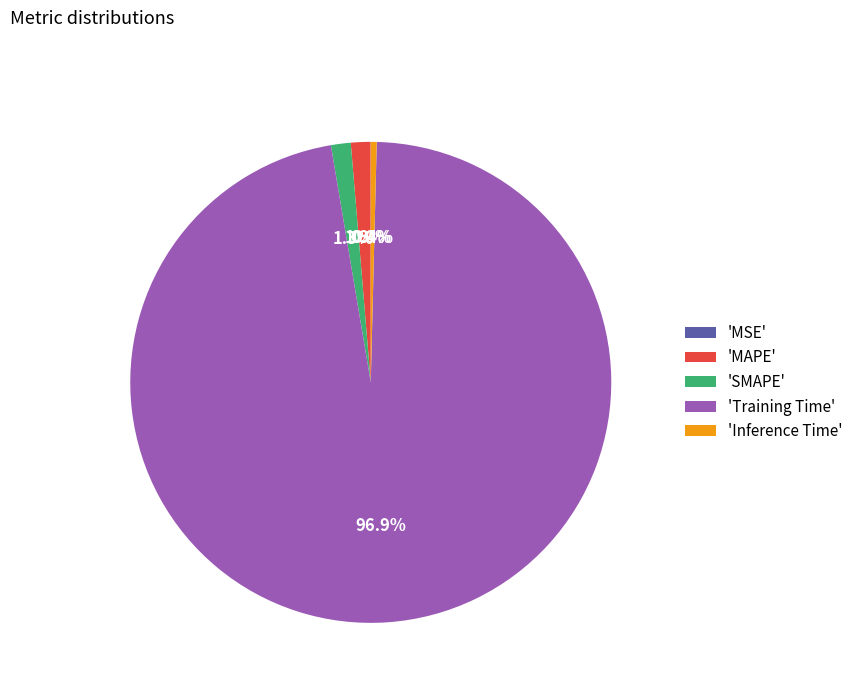

Is there any slice that represents more than half of the pie?

Yes